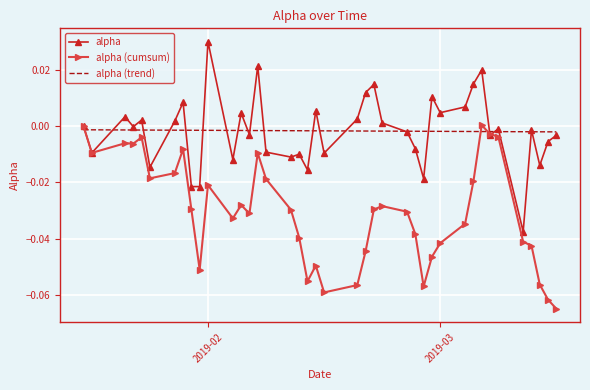

How many times do alpha and alpha (trend) cross each other?

21